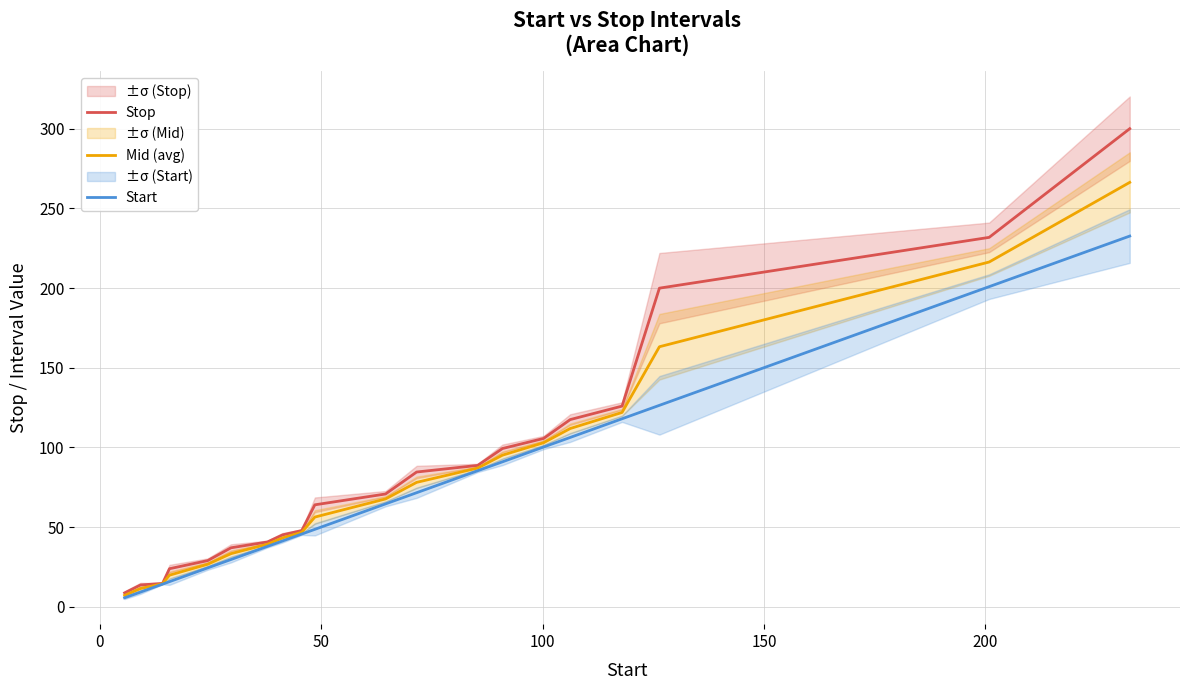

Is the value of Start at 19 greater than the value of Stop at 13?

Yes